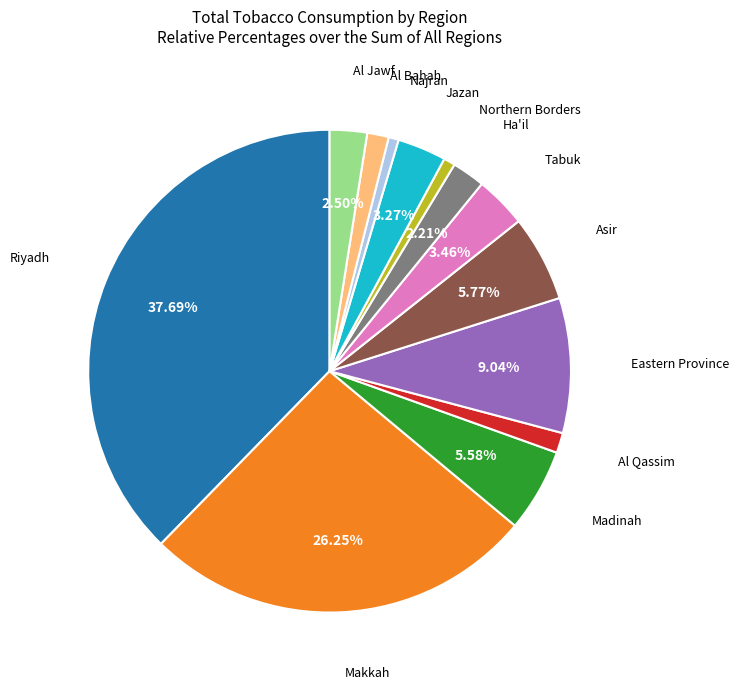

How many slices are in this pie chart?

13